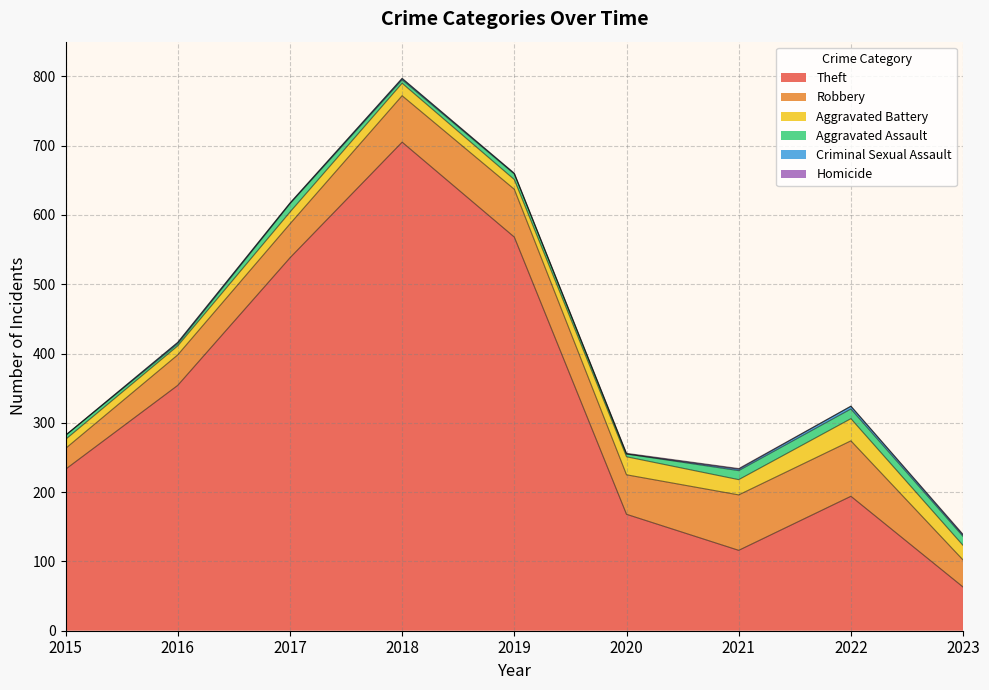

Reading left to right, extract all data points from this chart.

Theft: 2015=233	2016=354	2017=538	2018=705	2019=568	2020=168	2021=116	2022=194	2023=63
Robbery: 2015=30	2016=44	2017=49	2018=67	2019=69	2020=57	2021=80	2022=80	2023=39
Aggravated Battery: 2015=13	2016=13	2017=17	2018=18	2019=14	2020=26	2021=22	2022=32	2023=21
Aggravated Assault: 2015=6	2016=3	2017=12	2018=5	2019=8	2020=4	2021=13	2022=14	2023=13
Criminal Sexual Assault: 2015=0	2016=2	2017=1	2018=2	2019=1	2020=0	2021=2	2022=4	2023=2
Homicide: 2015=0	2016=0	2017=0	2018=0	2019=0	2020=1	2021=1	2022=0	2023=1